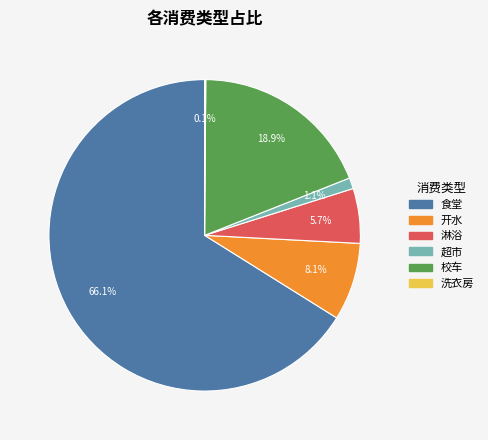

Combined, do 食堂 and 淋浴 account for over 50%?

Yes